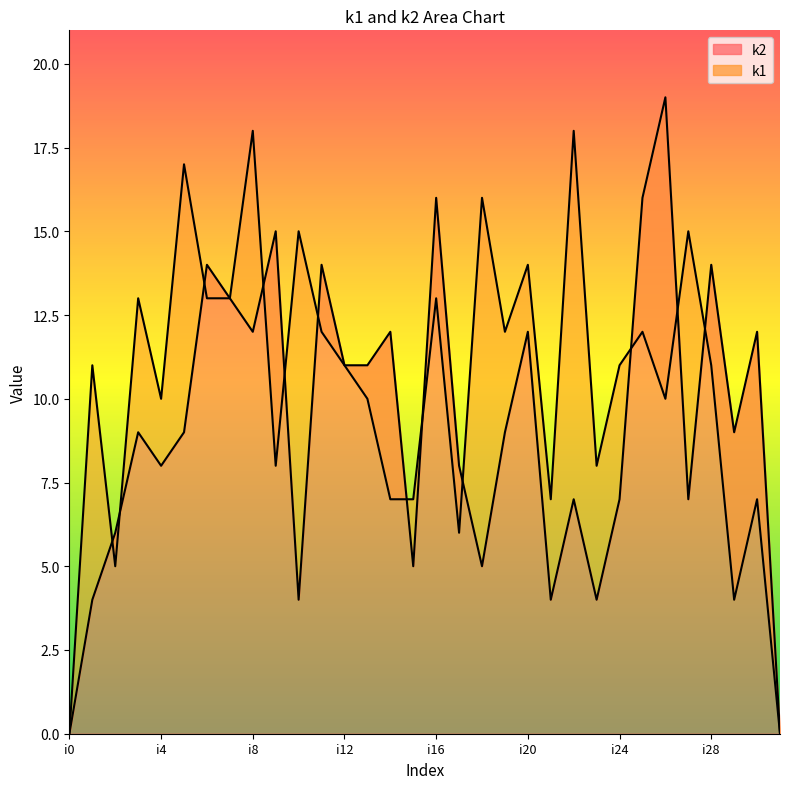

Is it true that k2 equals 4 at i1?

True